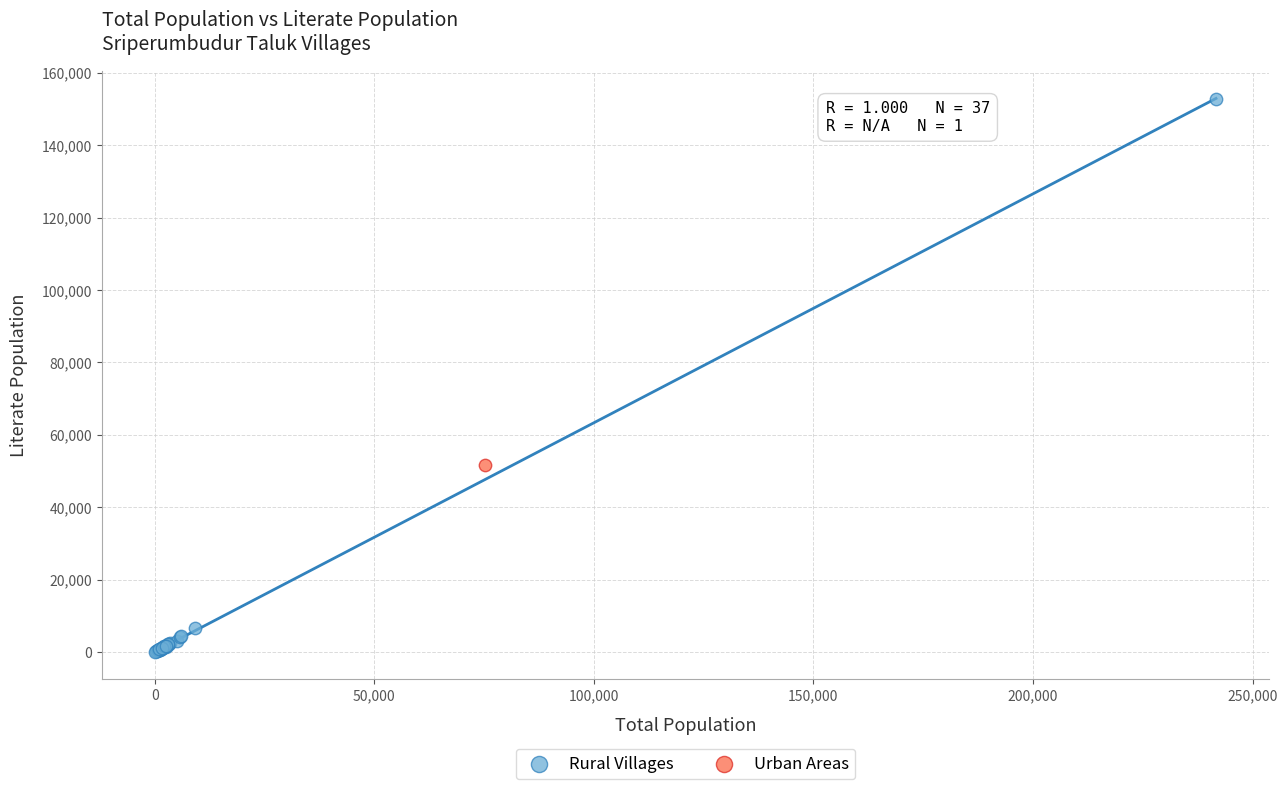

What are all the series names shown in the legend?

Rural Villages, Urban Areas